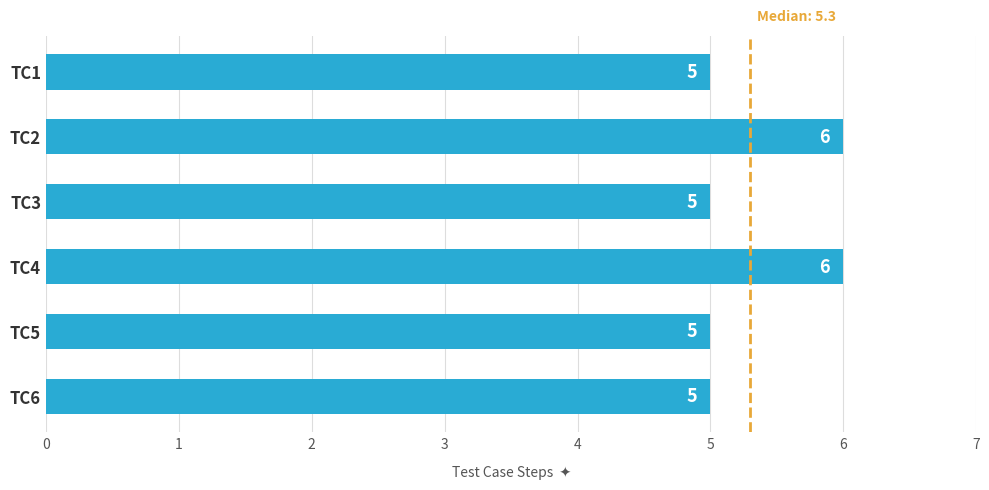

What is the difference between the second highest and second lowest values?

1